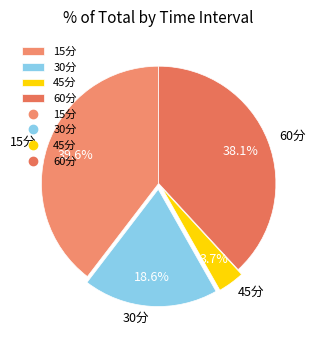

Is it true that 30分 is 19% of the pie?

True